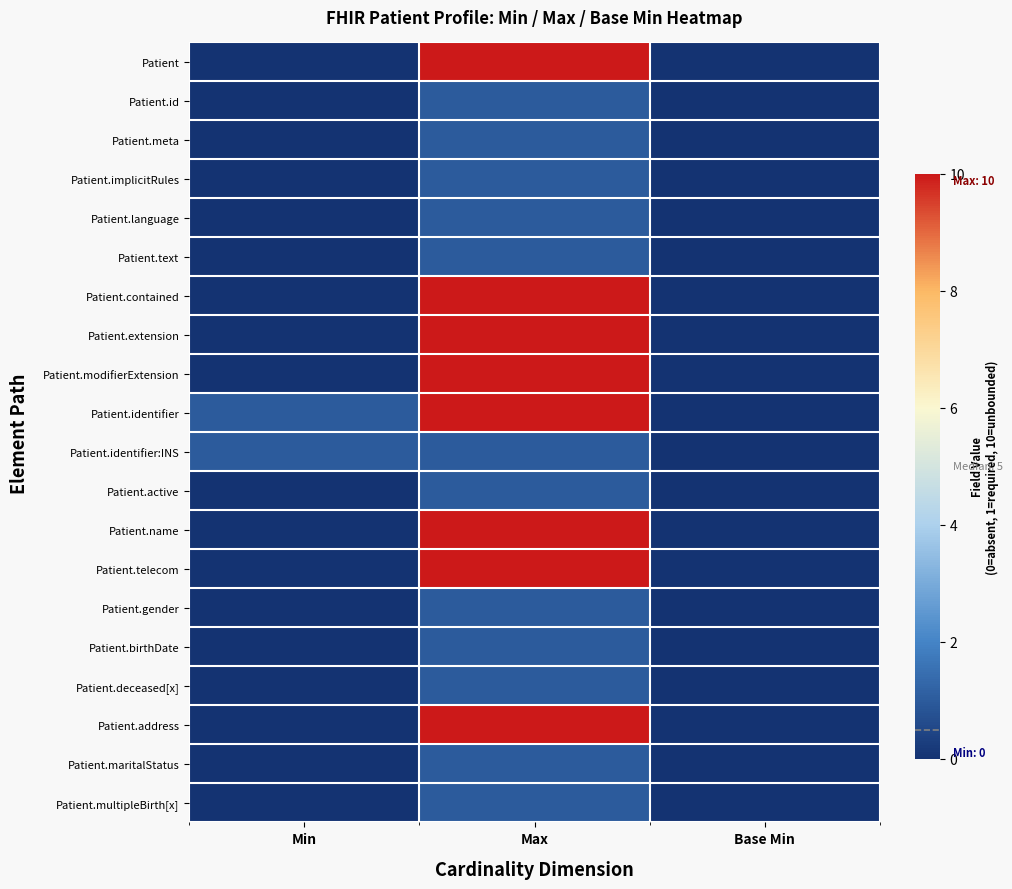

The Patient.language series shows 0 at Min. True or false?

True